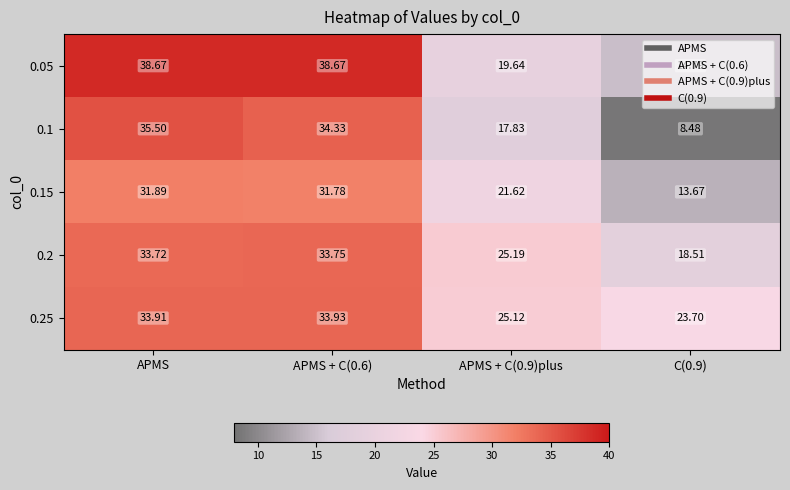

At which category is the sum across all series the highest?

APMS